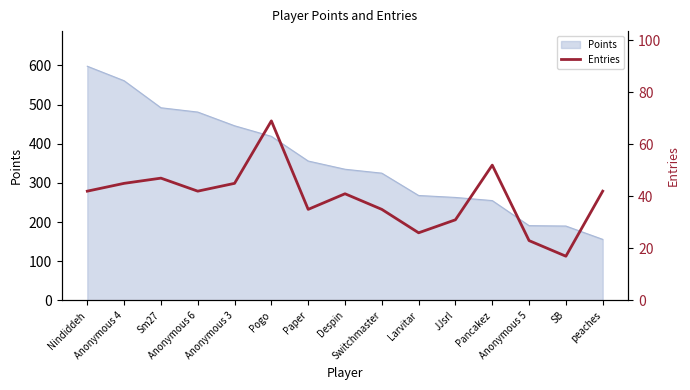

Reading left to right, transcribe all the data shown in this chart.

42	45	47	42	45	69	35	41	35	26	31	52	23	17	42